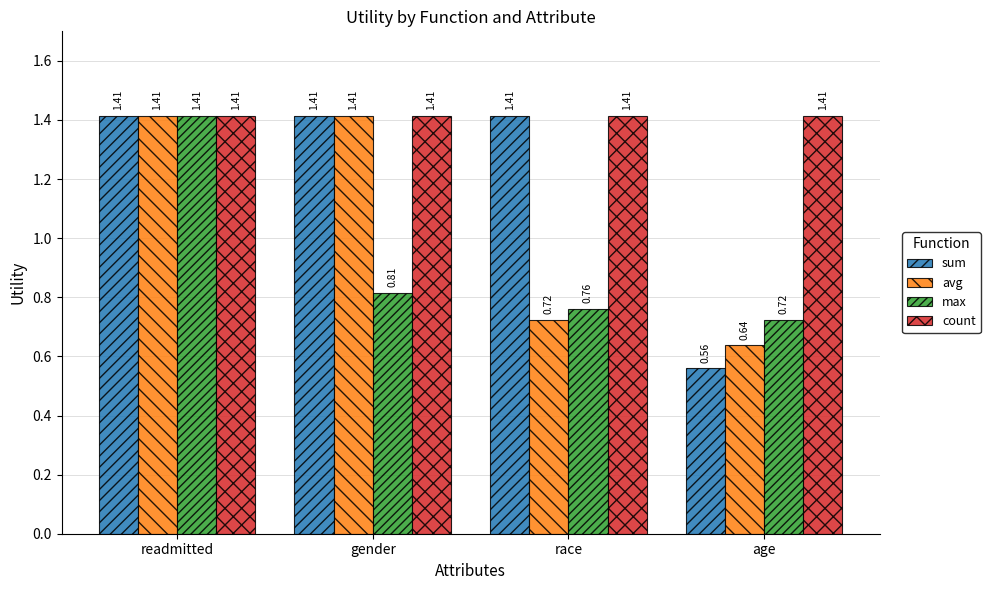

List the labels in order of max value, smallest first.

age, race, gender, readmitted